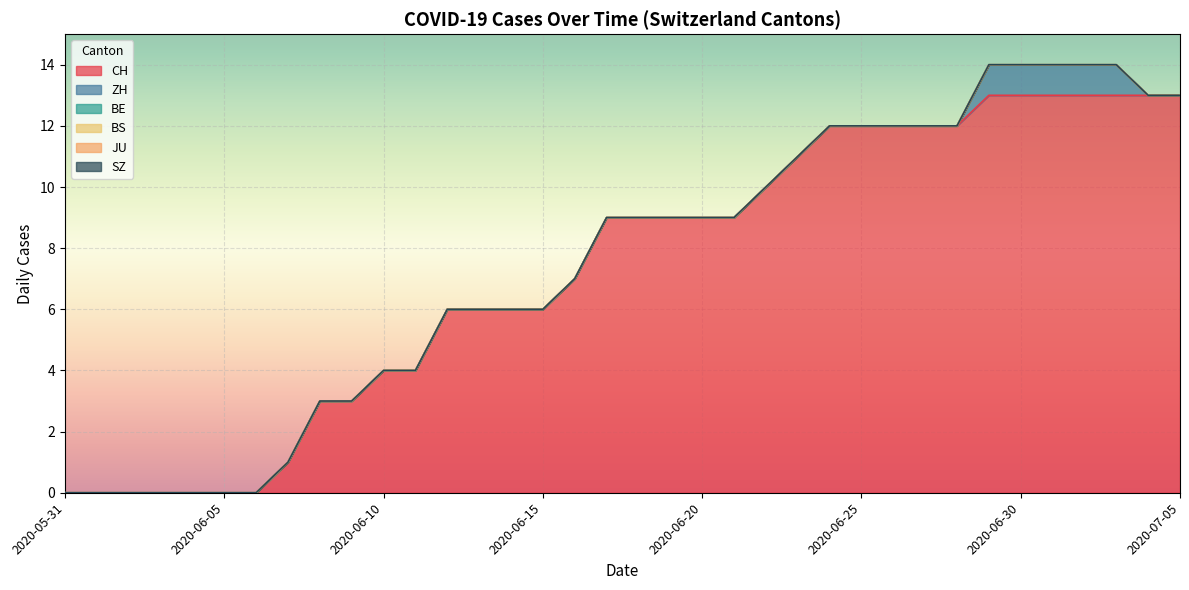

True or false: JU and CH cross at least once.

False